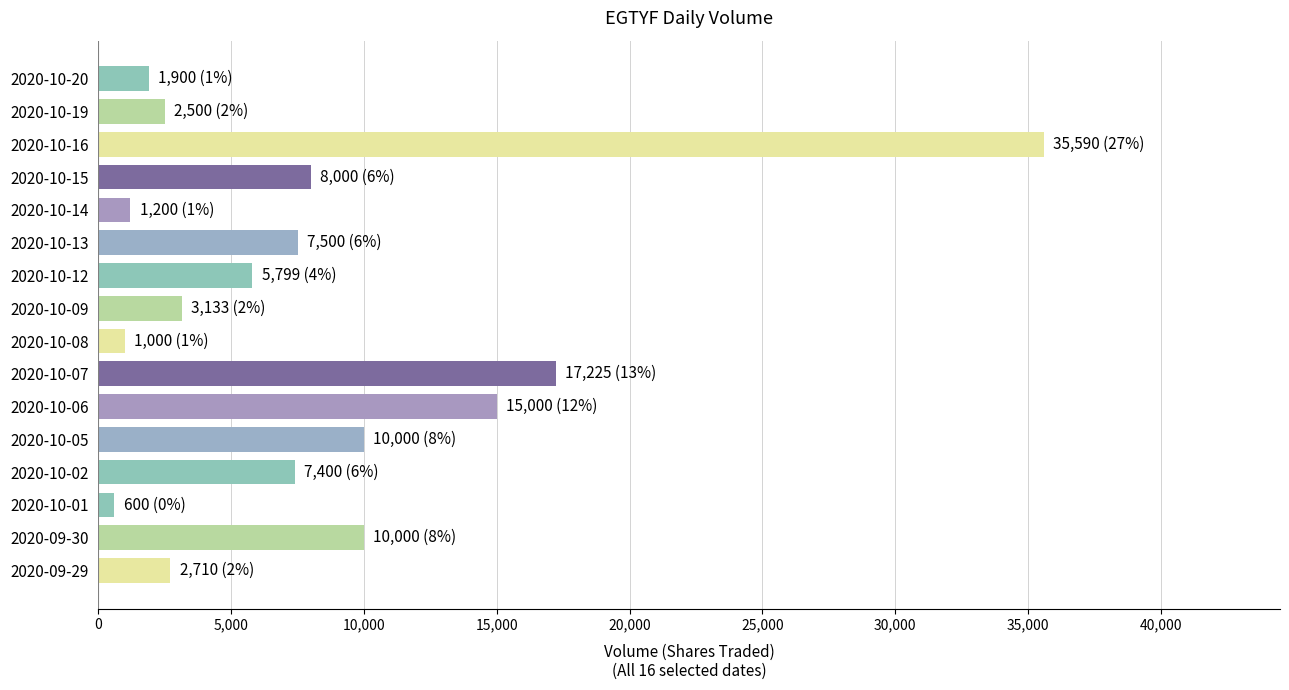

Is it true that the value at 2020-10-07 is 24926?

False